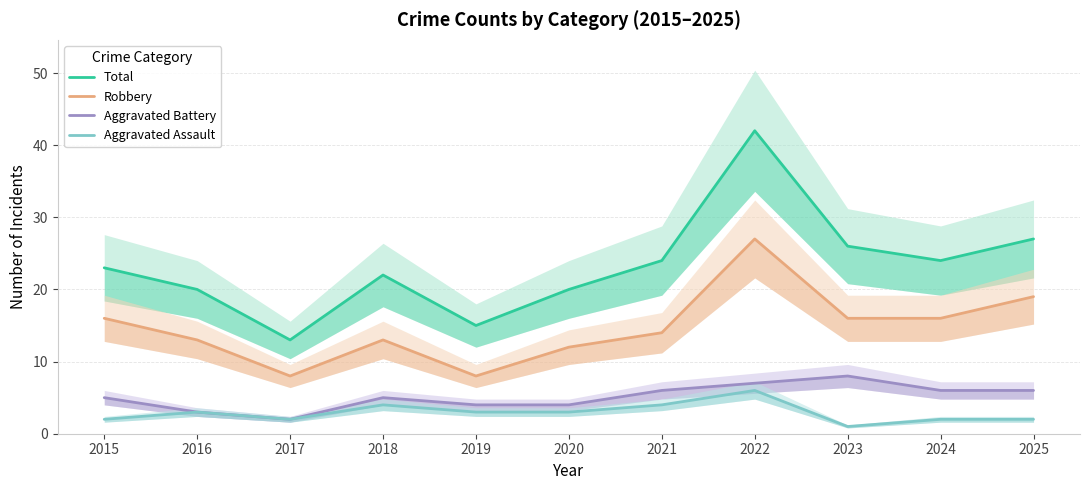

Between 2025 and 2021, which is larger?

2025